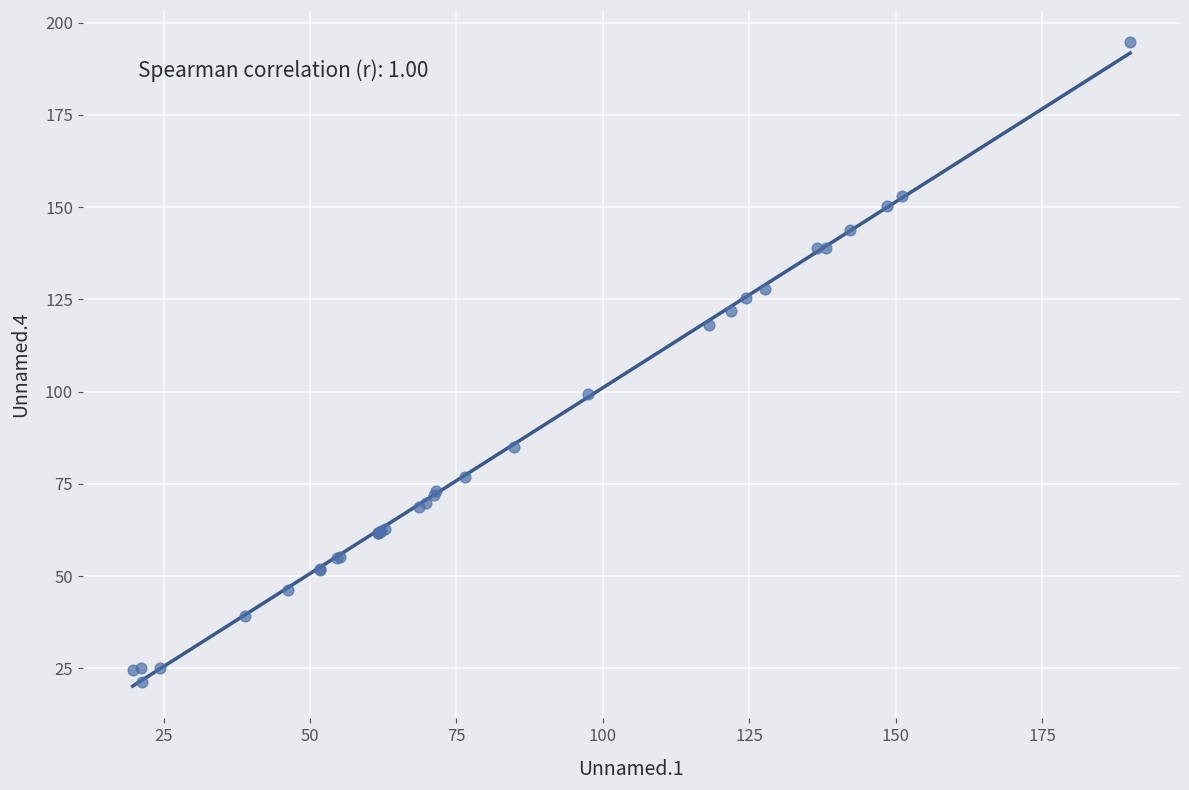

What Y value in the scatter plot is closest to 107?

99.3